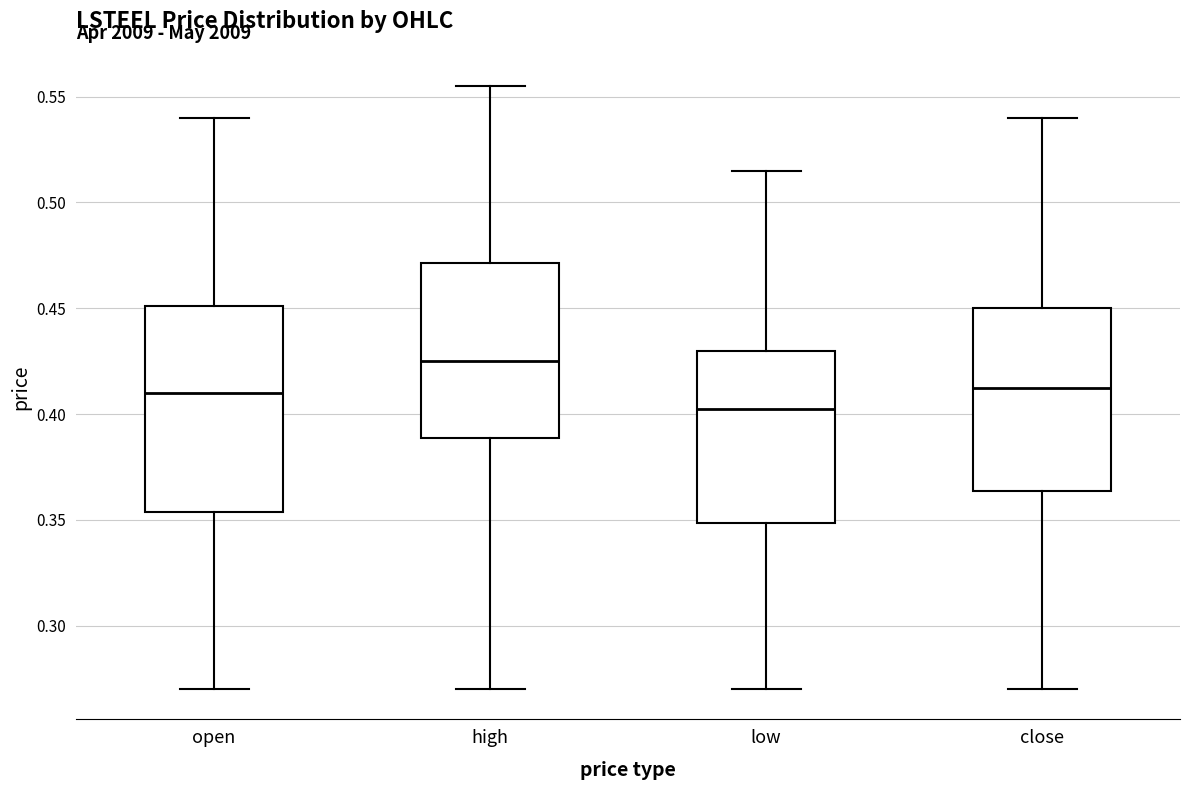

Reading left to right, read every box against the y-axis: the position of its median line, the range the box covers, and the ends of its whiskers. The values are not printed on the chart, so give them approximately, as read against the axis.

open: median 0.410, box 0.355 to 0.450, whiskers 0.270 to 0.540
high: median 0.425, box 0.390 to 0.470, whiskers 0.270 to 0.555
low: median 0.405, box 0.350 to 0.430, whiskers 0.270 to 0.515
close: median 0.415, box 0.365 to 0.450, whiskers 0.270 to 0.540